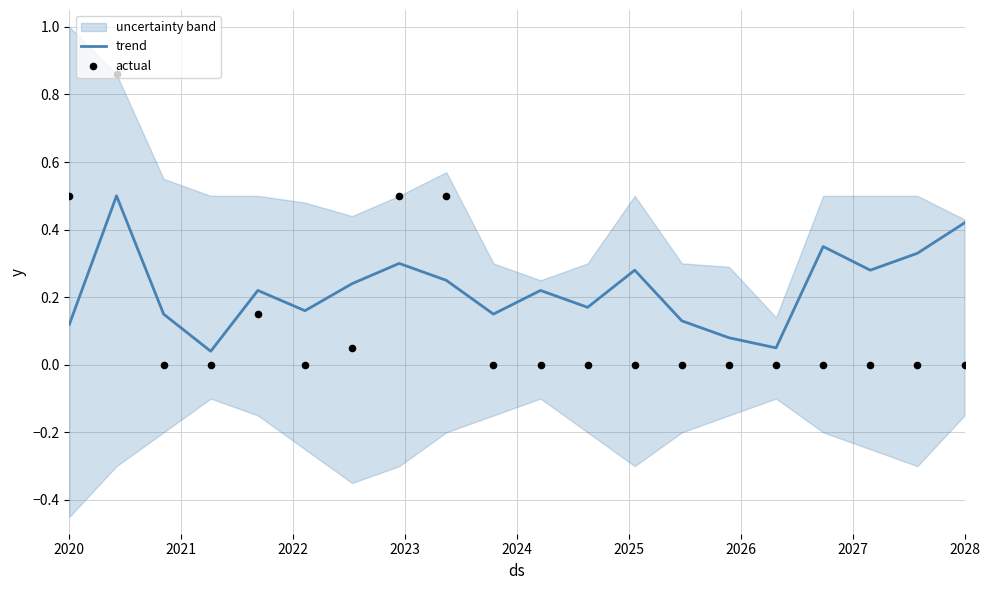

What is the maximum value for trend?

0.5